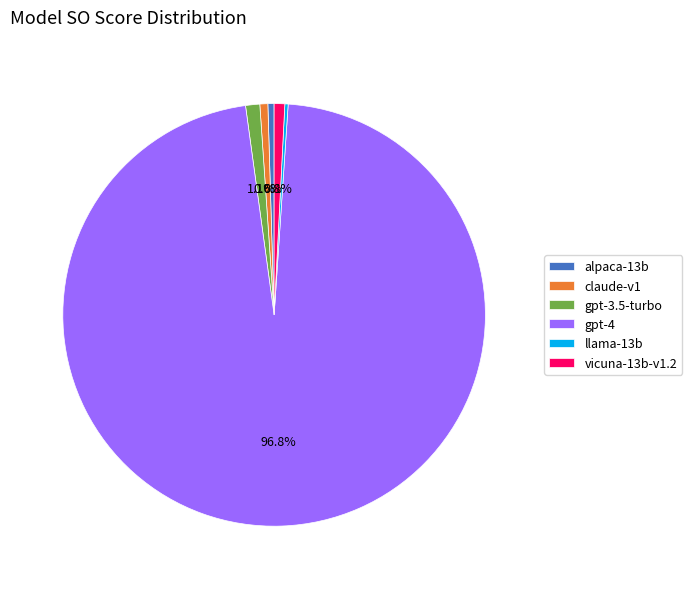

What is the total percentage of gpt-3.5-turbo and vicuna-13b-v1.2?

1.9%